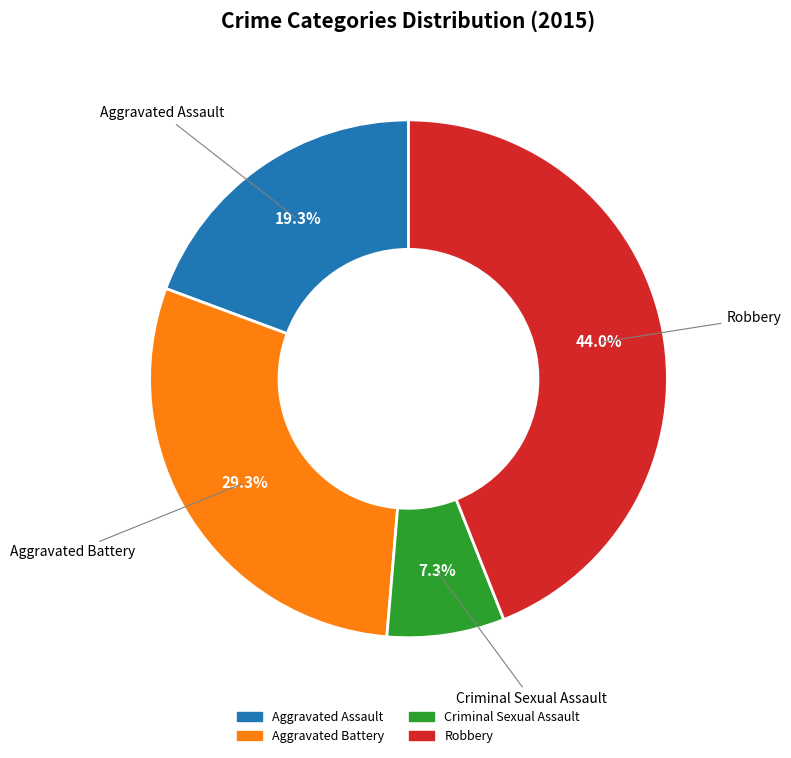

Rank the categories by value from lowest to highest.

Criminal Sexual Assault, Aggravated Assault, Aggravated Battery, Robbery